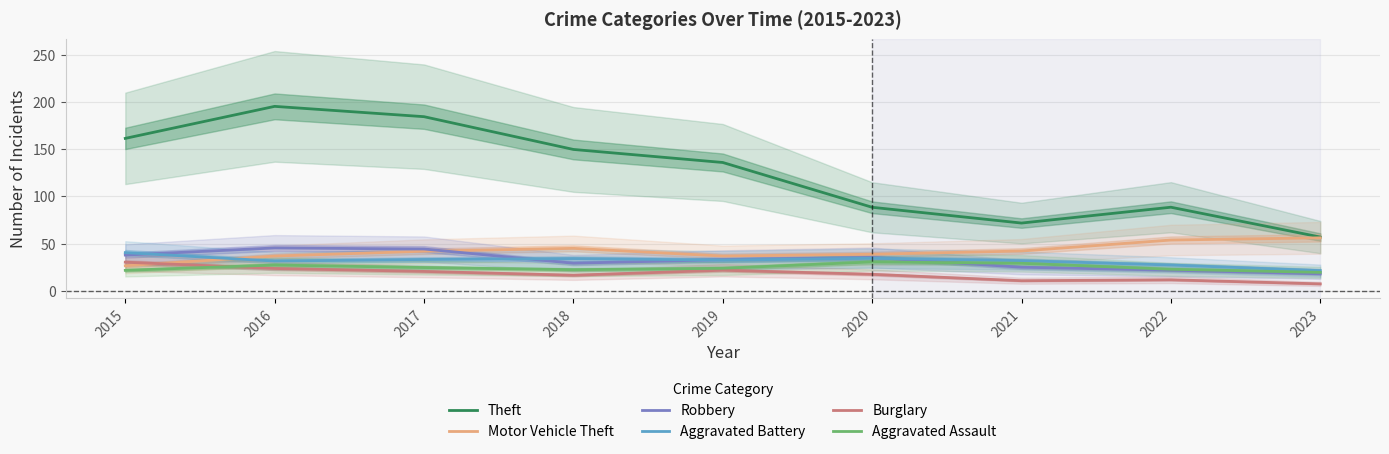

What are all the series names shown in the legend?

Theft, Motor Vehicle Theft, Robbery, Aggravated Battery, Burglary, Aggravated Assault